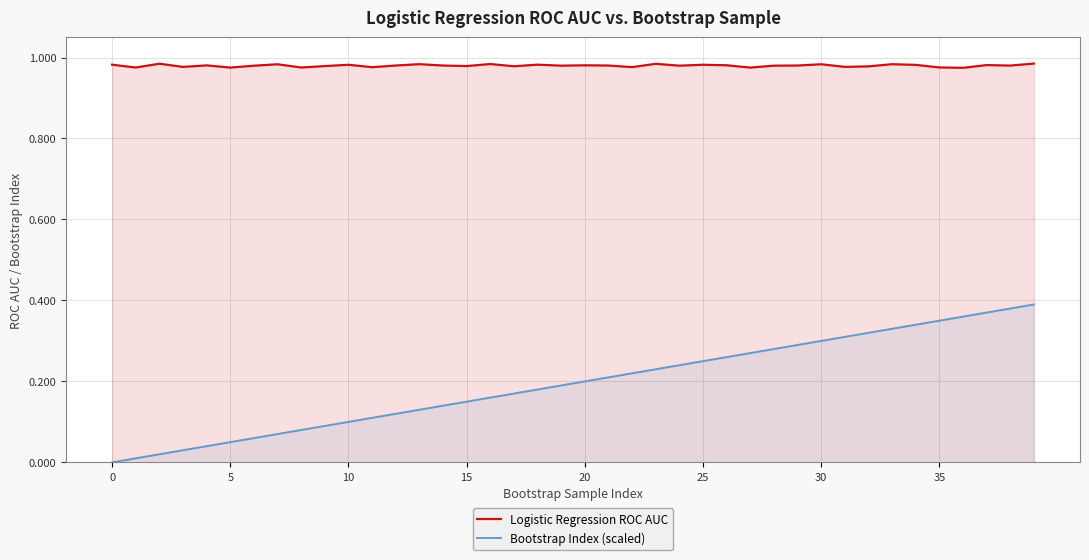

How many lines are shown in the chart?

2